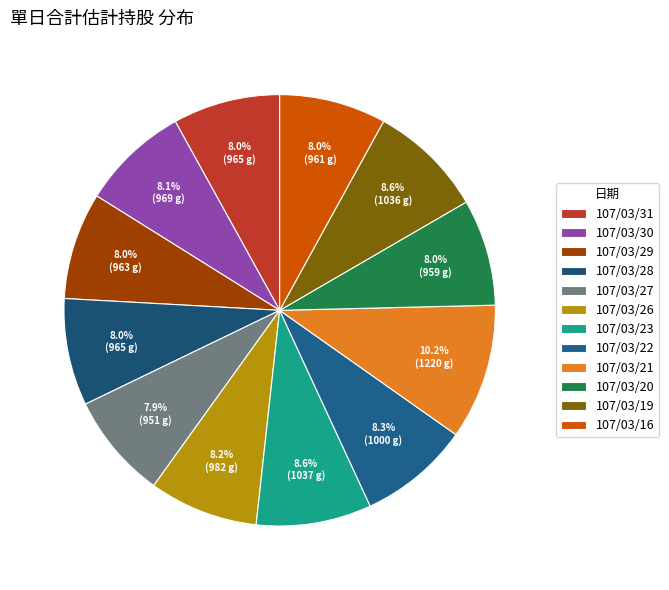

What percentage is NOT represented by 107/03/27?

92.1%